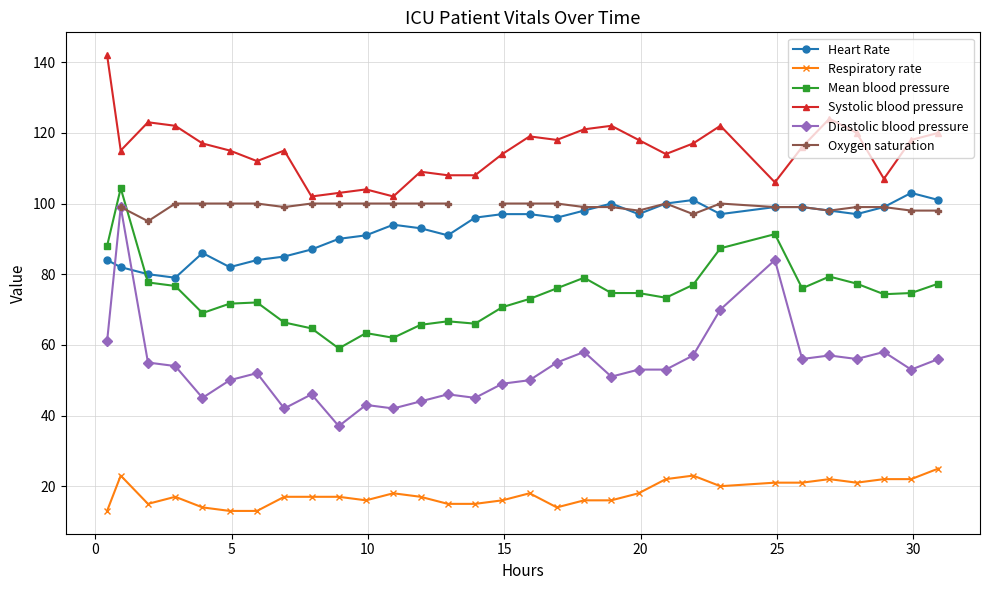

True or false: Mean blood pressure has more than 1 interior local peaks.

True